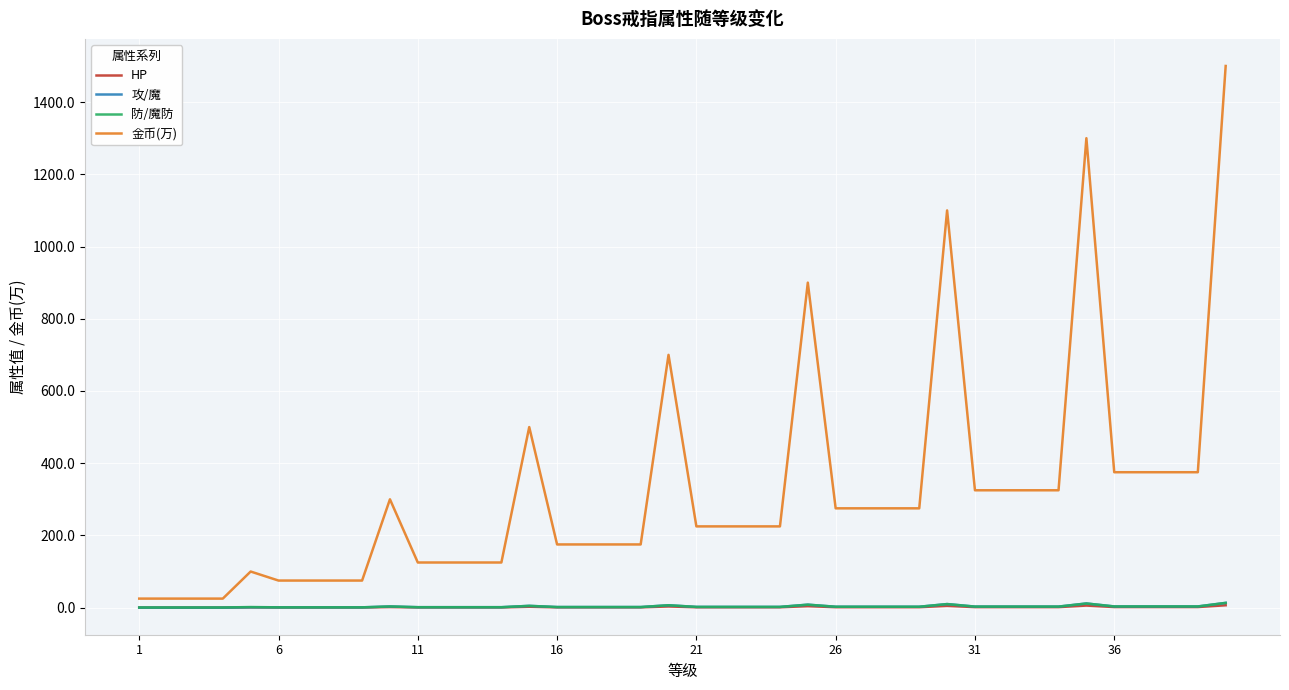

Which series has the widest spread of values?

金币(万)